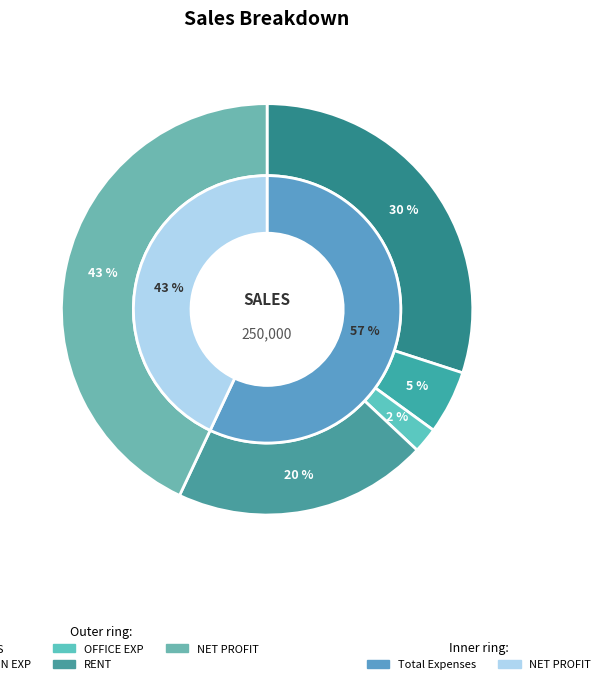

Which has a higher value, OFFICE EXP or ADMIN EXP?

ADMIN EXP